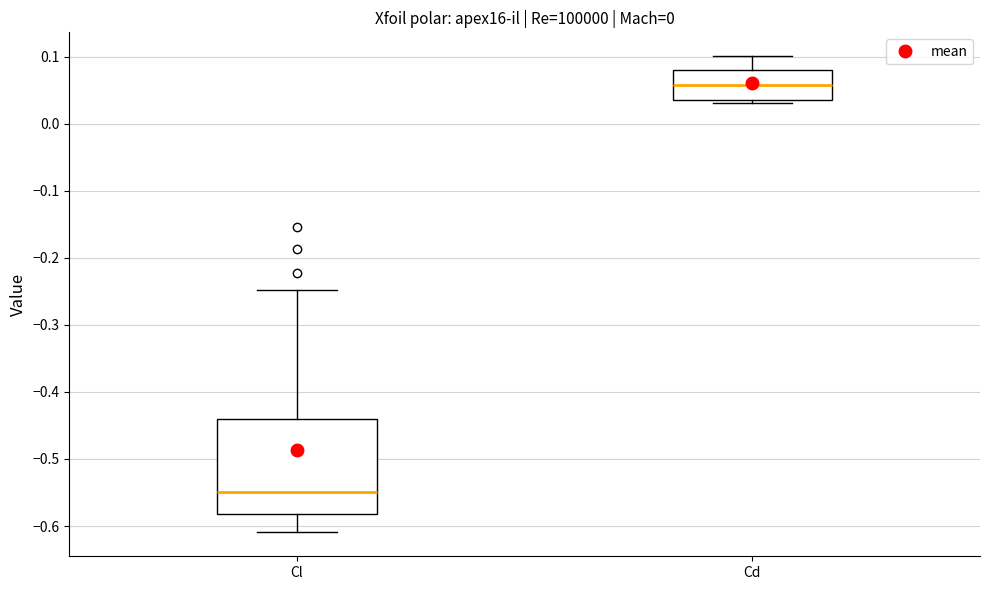

Which box's median line is the highest?

Cd